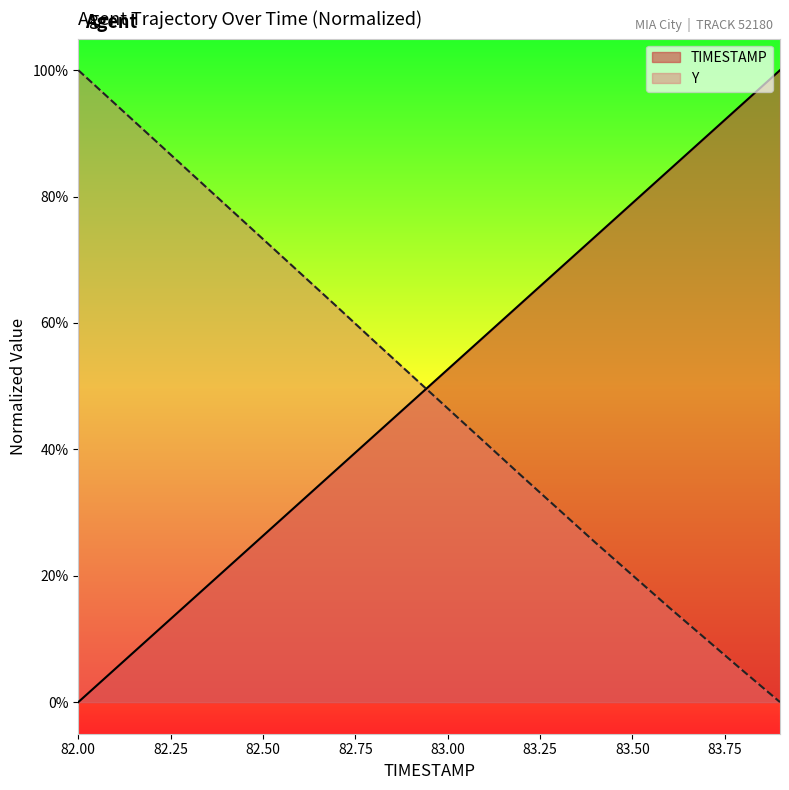

What are all the series names shown in the legend?

TIMESTAMP, Y